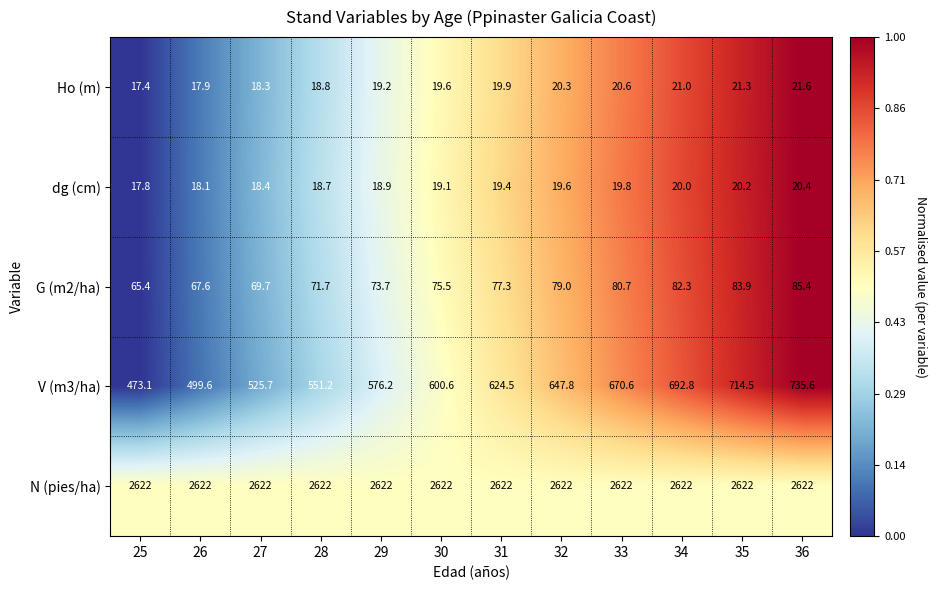

What is the difference between the maximum and minimum values in the dg (cm) series?

2.6